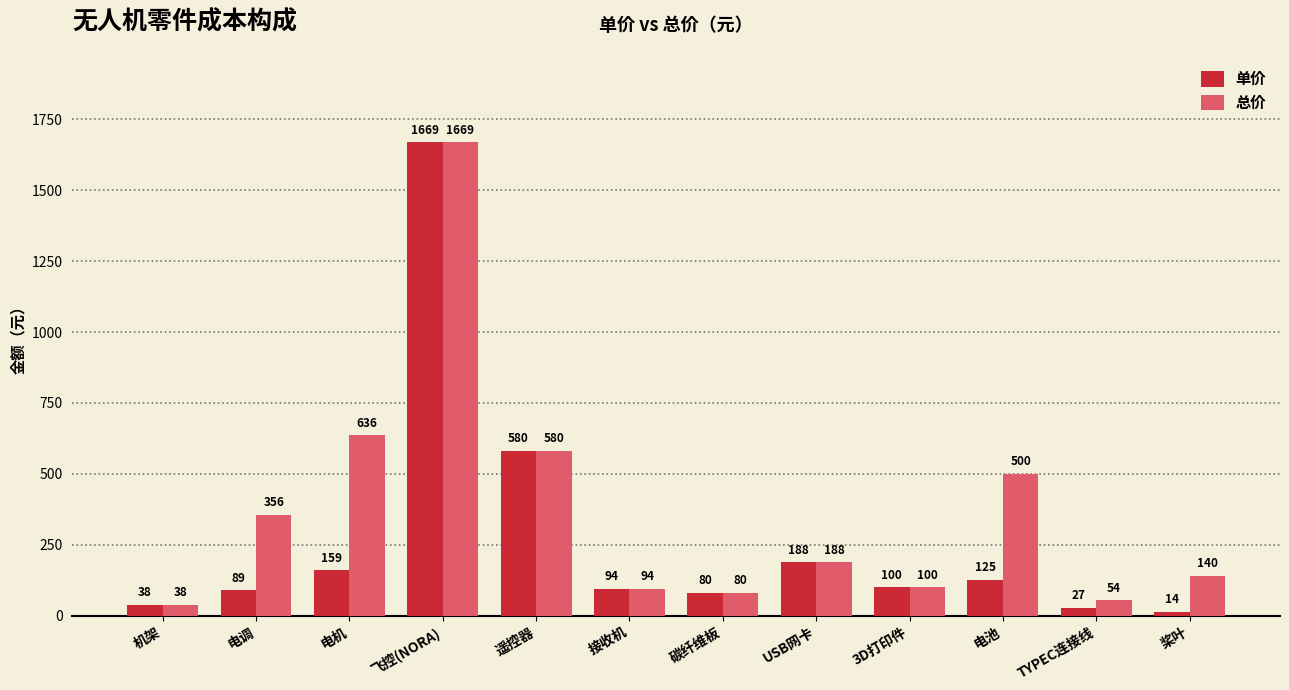

How many categories are shown in the chart?

12